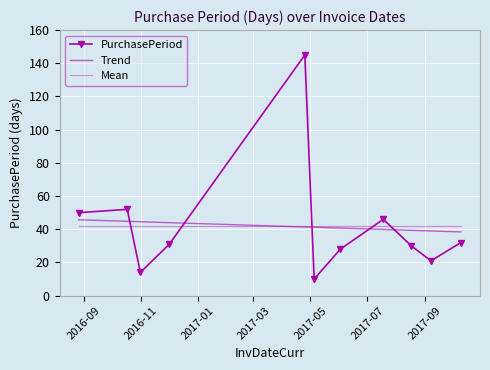

What is the label of the 2nd point from the left?

2016-10-17